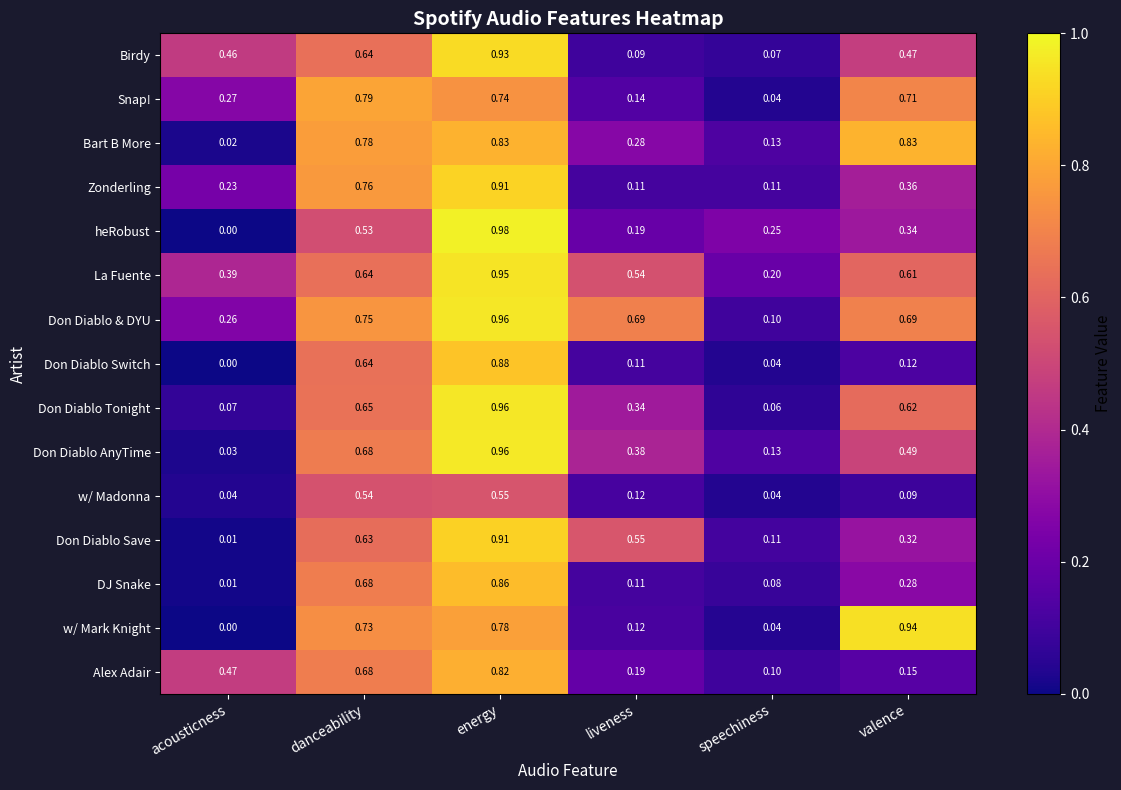

Between acousticness and speechiness, which series saw the biggest shift?

Birdy